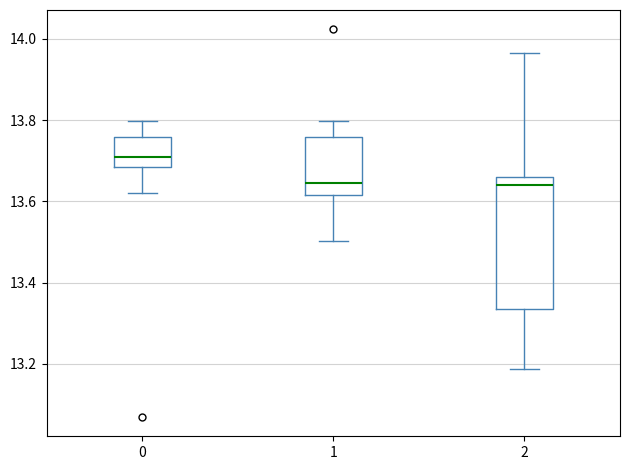

Where does the lower whisker of the box at x = 0 end on the y-axis? The values are not printed on the chart, so give them approximately, as read against the axis.

13.62